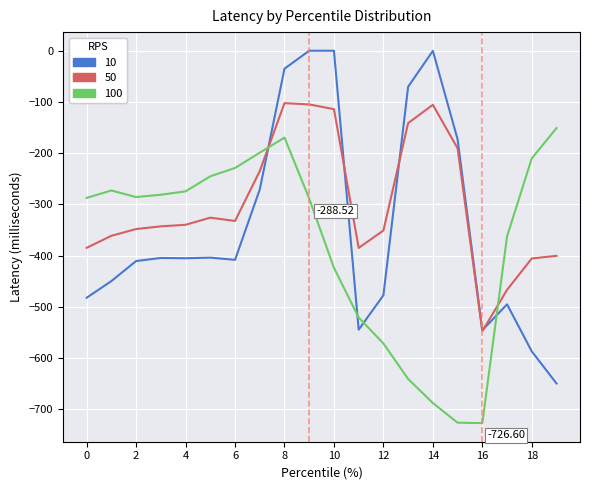

Which series has the largest range (max minus min)?

10